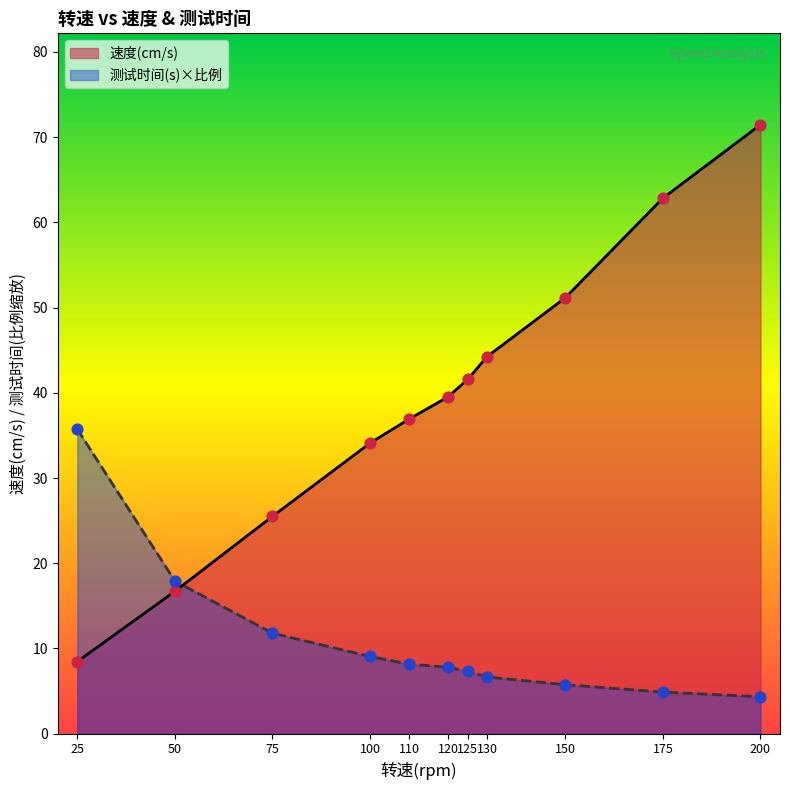

Which series has the largest total across all categories?

速度(cm/s)